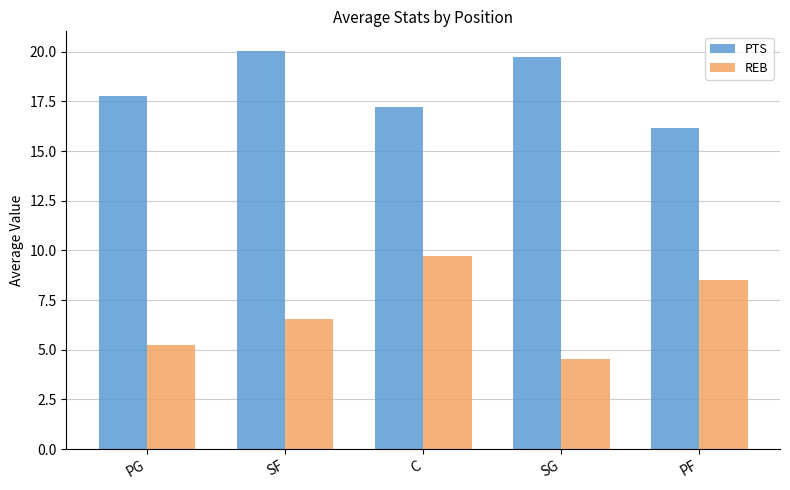

What position from the left is C?

3